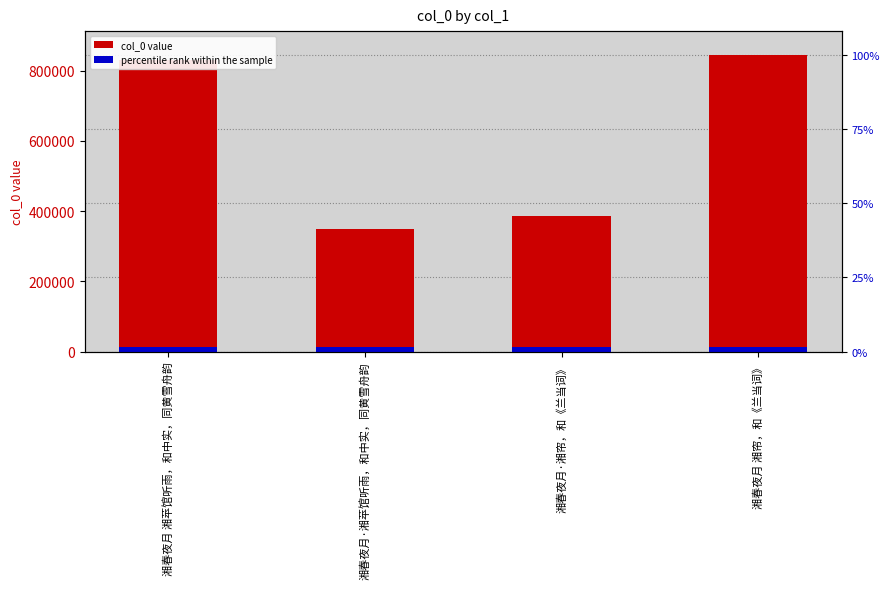

At which label is the value closest to 597698?

湘春夜月·湘帘，和《兰当词》